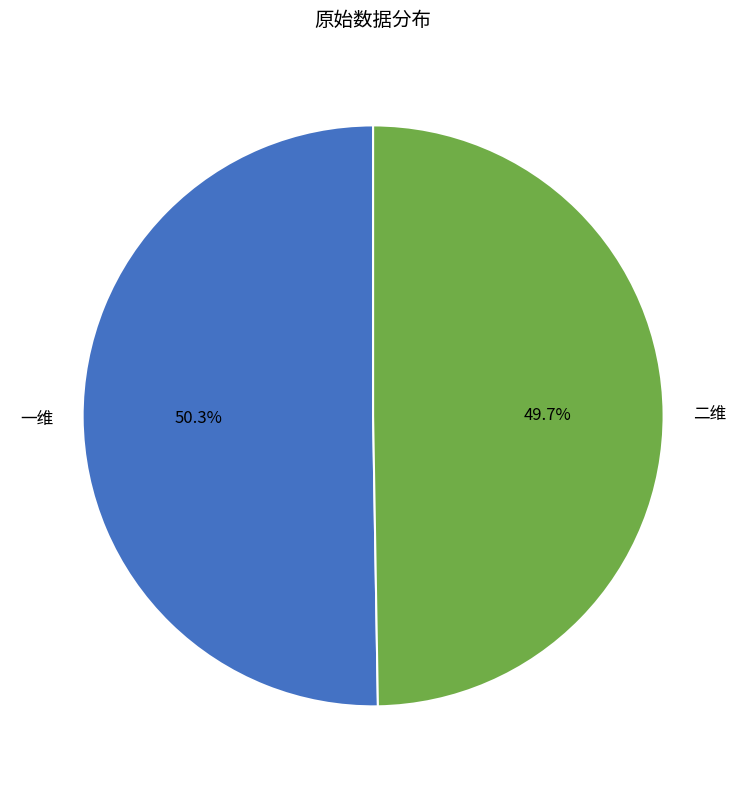

Which slice represents more than half of the pie?

一维